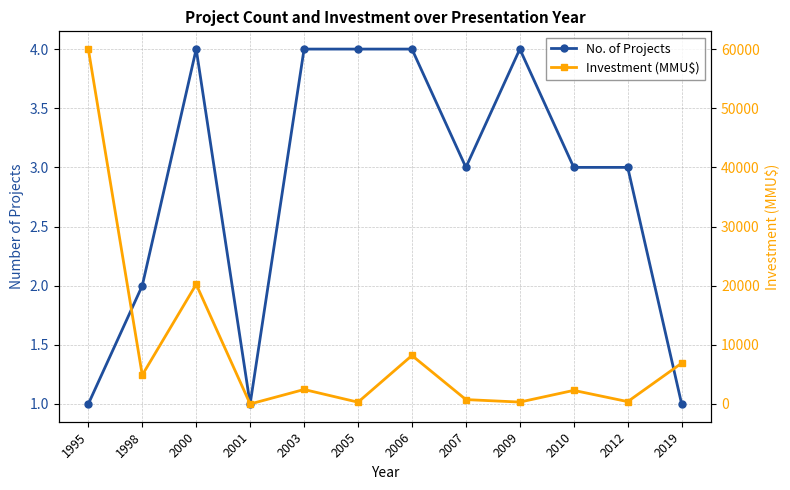

Reading left to right, what are all the values shown in this chart?

No. of Projects: 1	2	4	1	4	4	4	3	4	3	3	1
Investment (MMU$): 60000	4890	20230	0	2450	304	8200	744	323	2300	400	6900